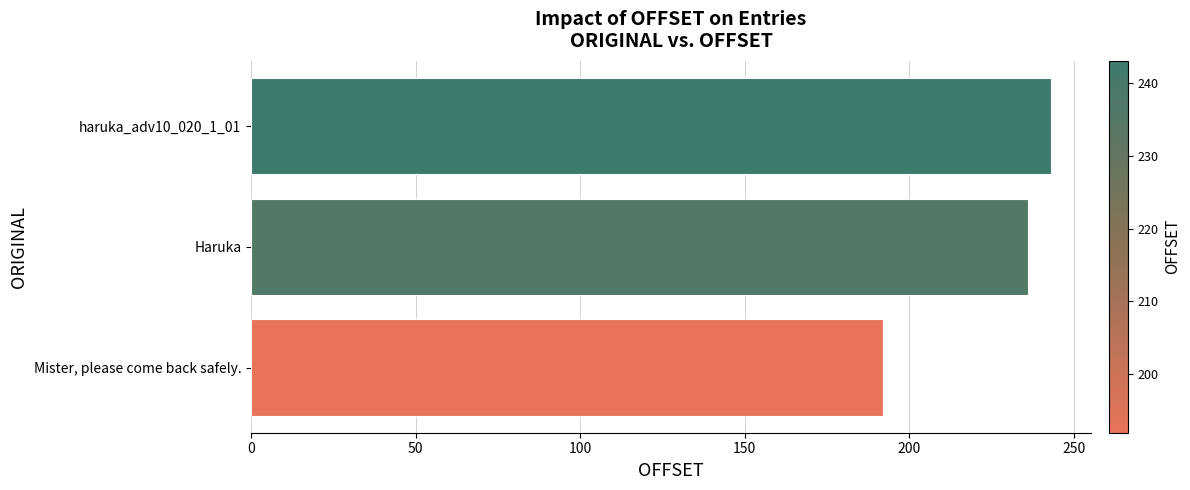

What is the approximate value at Mister, please come back safely., to the nearest 5?

190